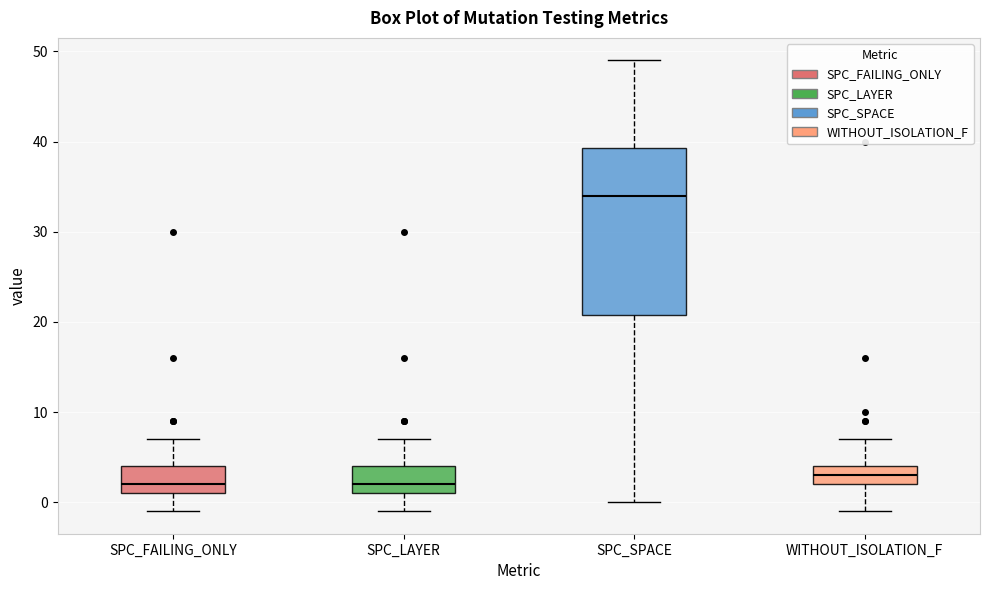

Reading left to right, transcribe this box plot: for each box, give where its median line is, the range the box spans, and where its two whiskers end, as read against the y-axis. The values are not printed on the chart, so give them approximately, as read against the axis.

SPC_FAILING_ONLY: median 2, box 1 to 4, whiskers -1 to 7
SPC_LAYER: median 2, box 1 to 4, whiskers -1 to 7
SPC_SPACE: median 34, box 21 to 39, whiskers 0 to 49
WITHOUT_ISOLATION_F: median 3, box 2 to 4, whiskers -1 to 7